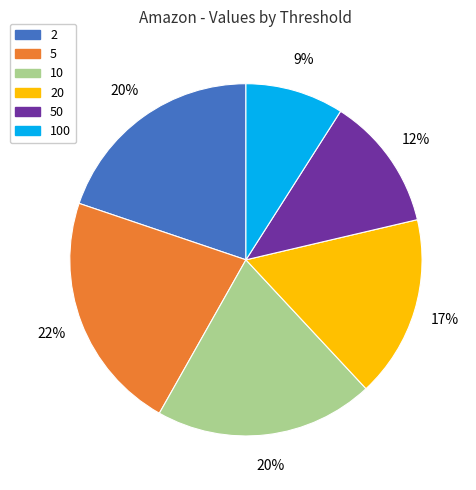

Is there a majority slice in this chart?

No